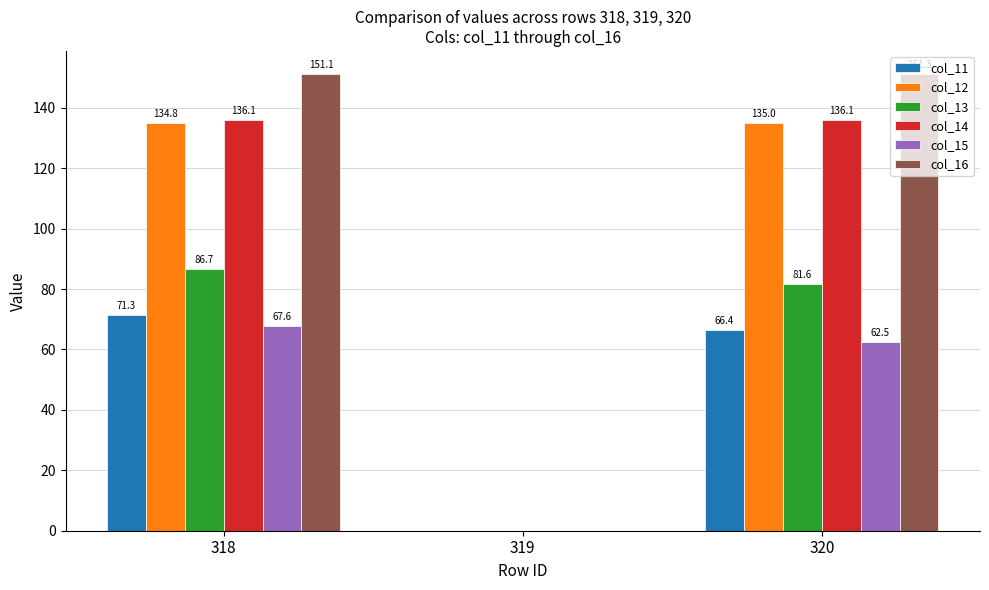

At which label is col_14 closest to 68?

319